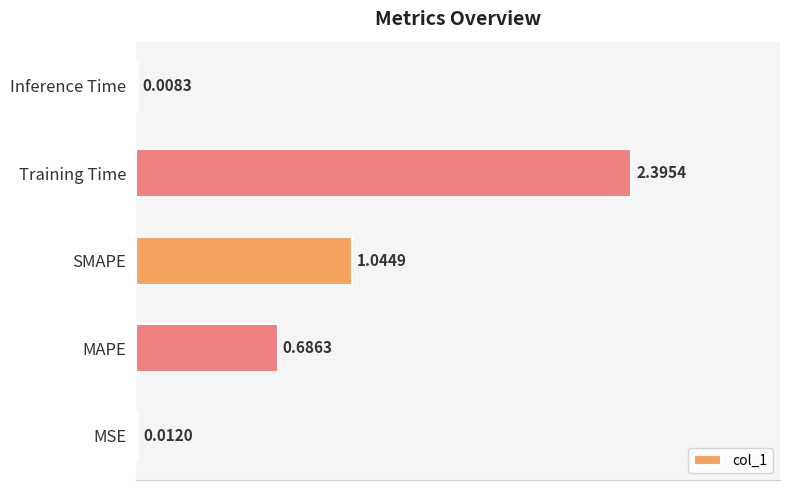

Which label corresponds to the largest value in the chart?

Training Time